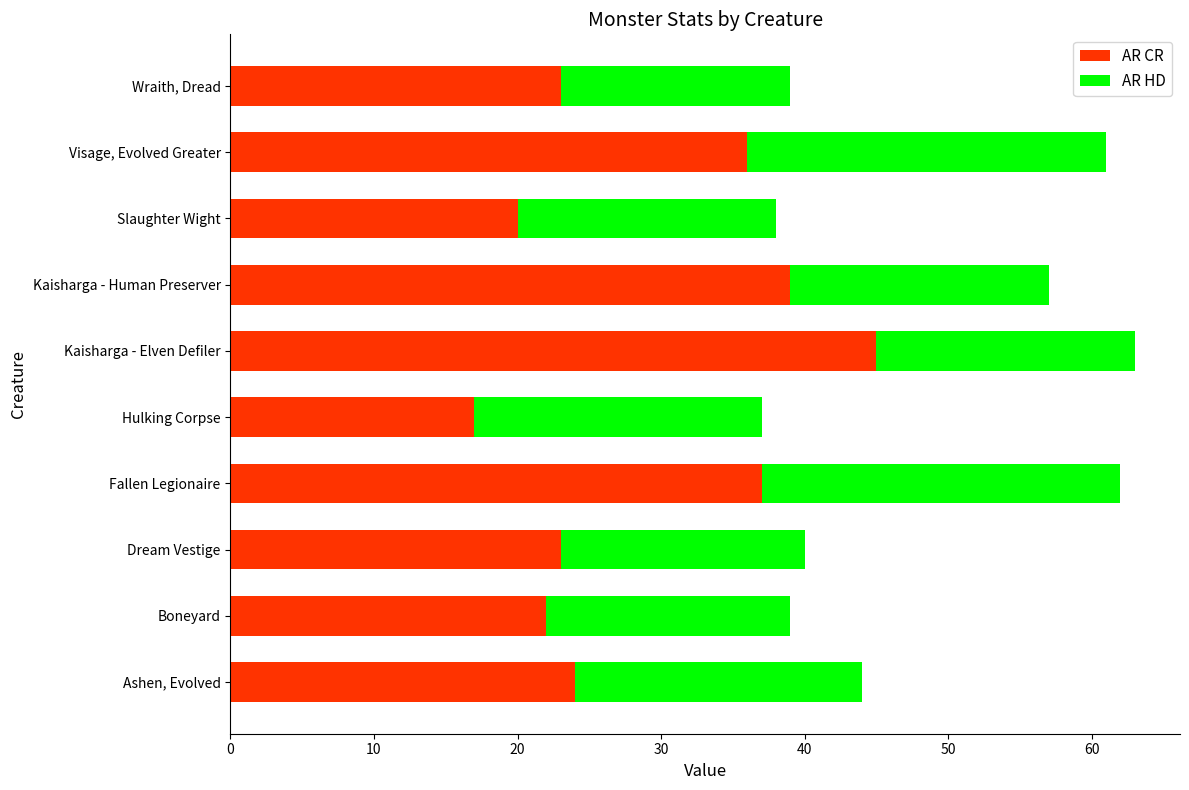

What is the total value across all series at Visage, Evolved Greater?

61